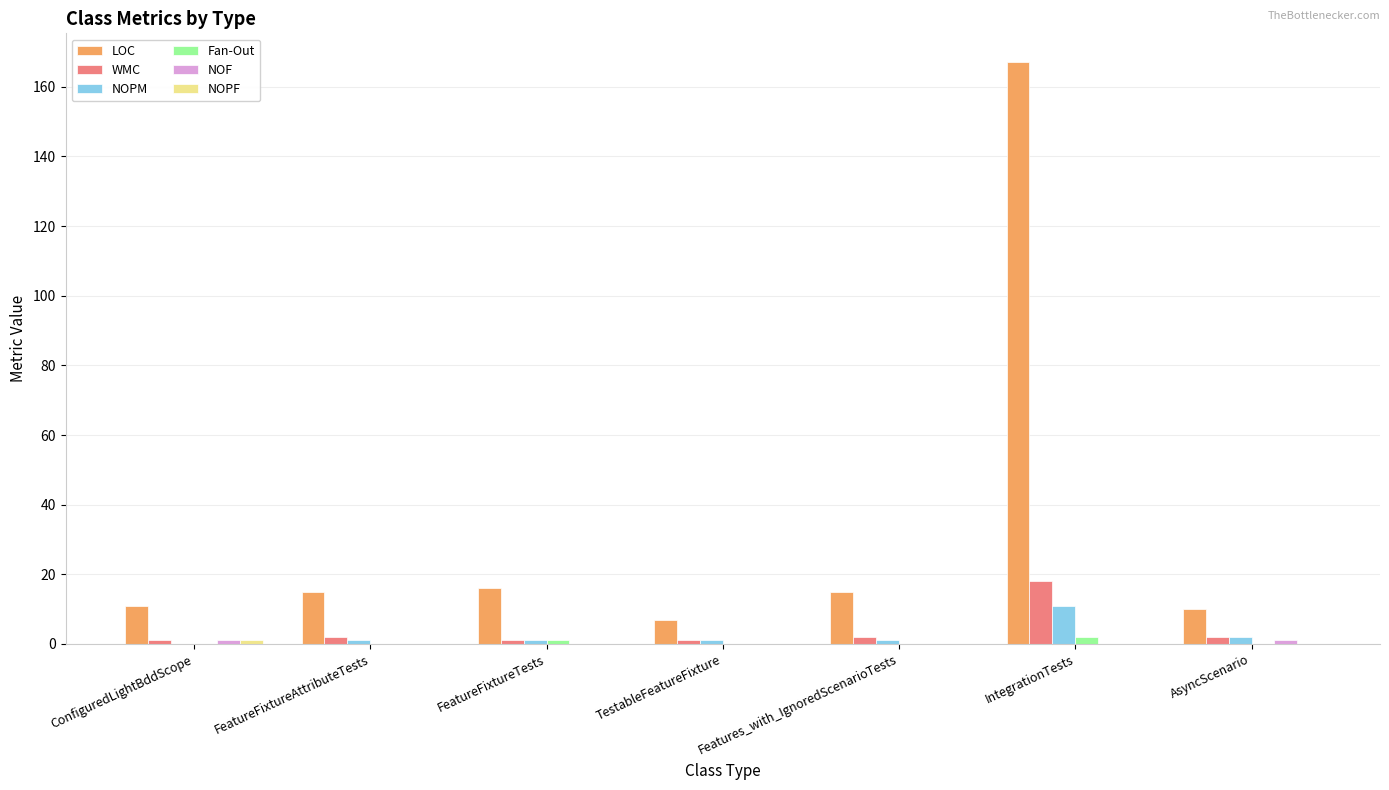

What is the total value across all series at AsyncScenario?

15